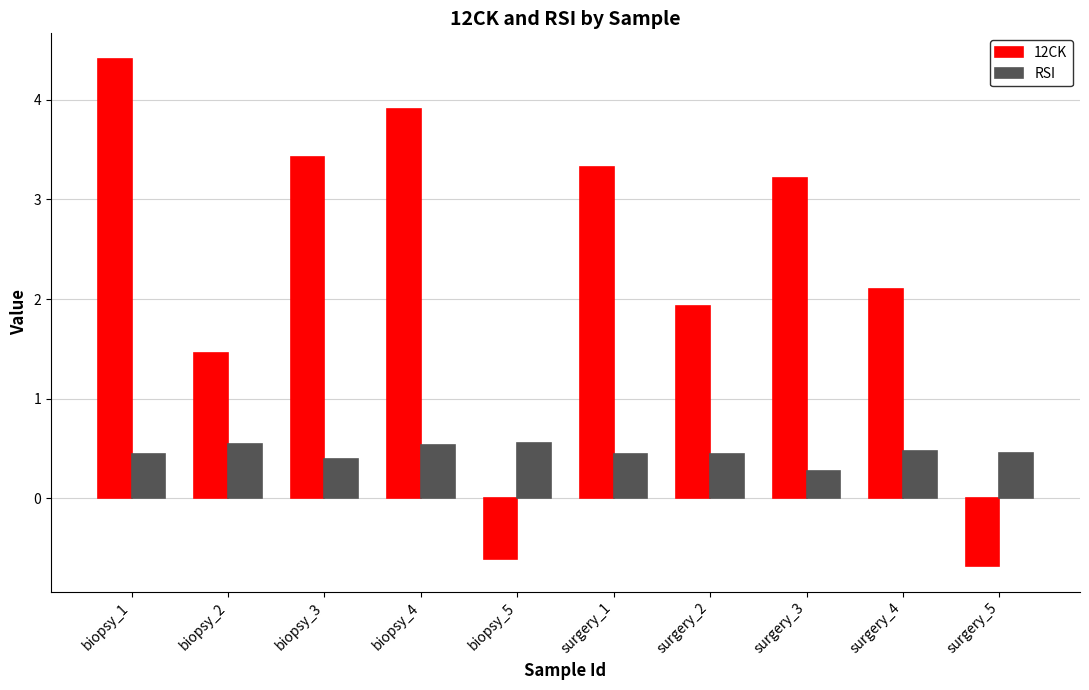

At which category is the sum across all series the highest?

biopsy_1